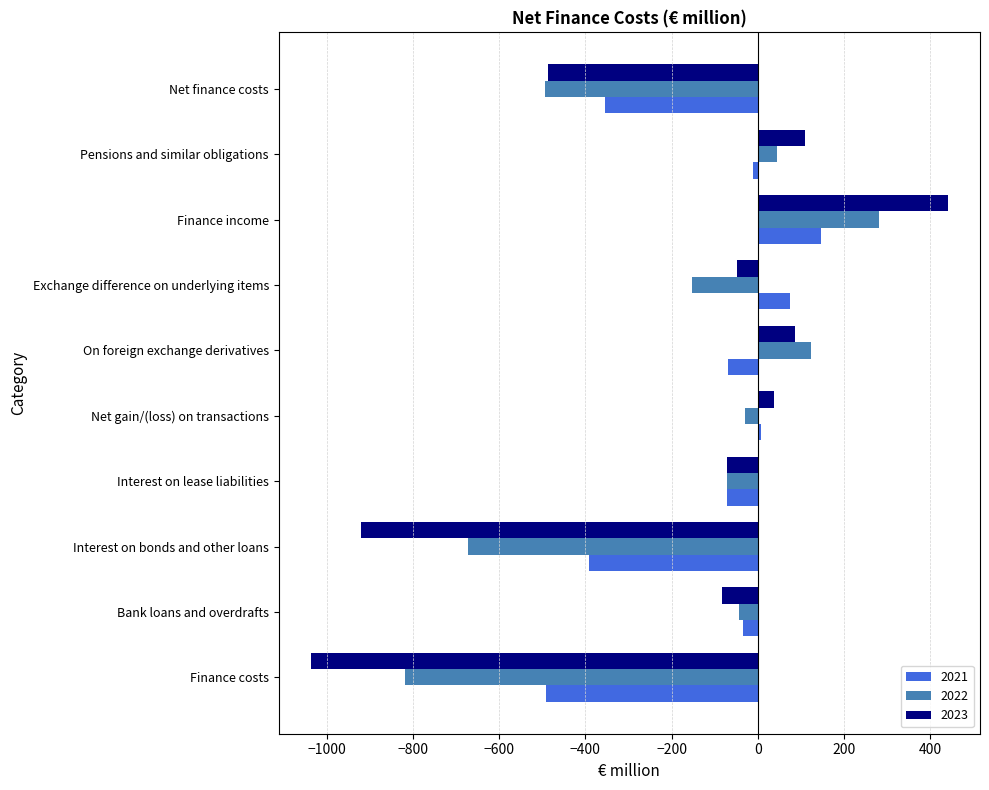

Which series has the widest spread of values?

2023